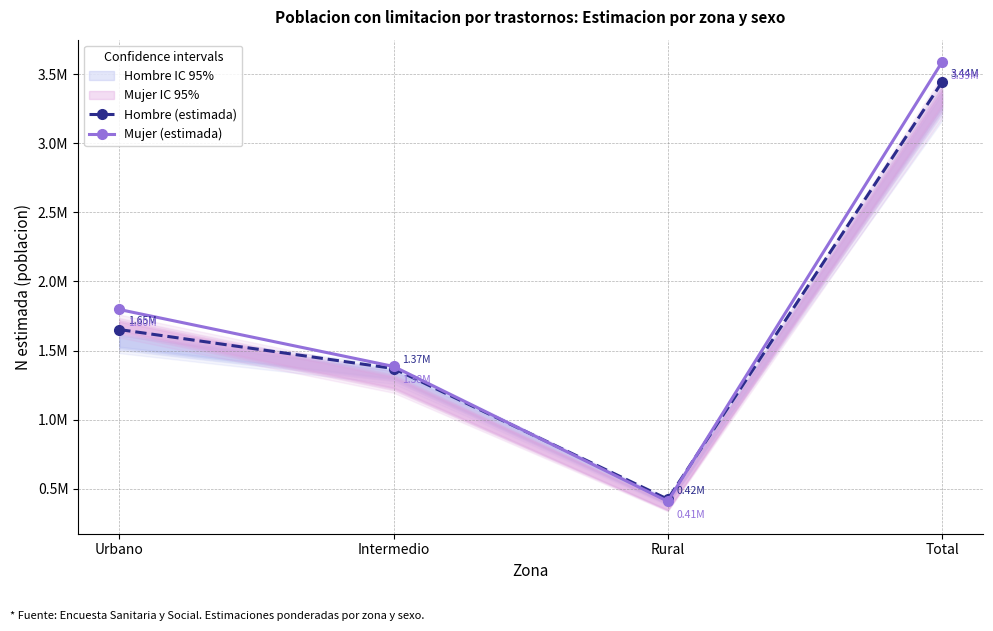

What position from the left is Intermedio?

2